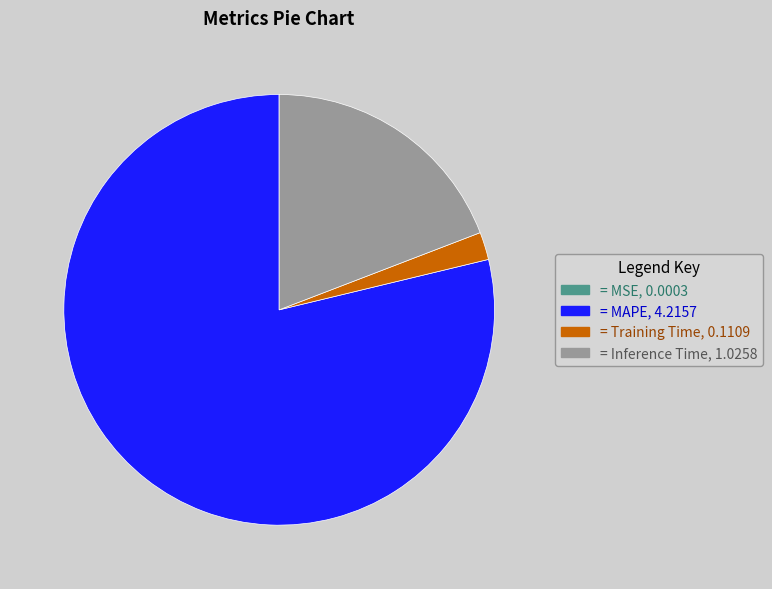

Is there any slice that represents more than half of the pie?

Yes